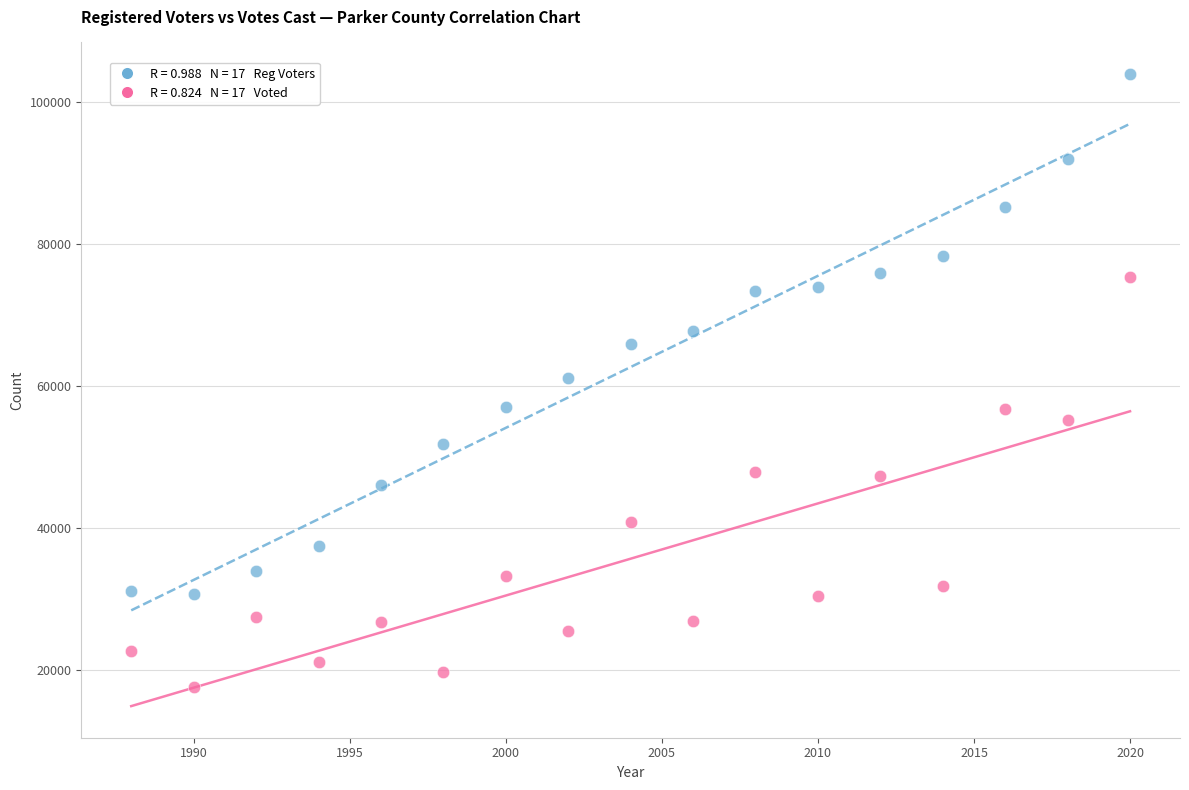

Across all data points, what is the range of Y values (max minus min)?

86406